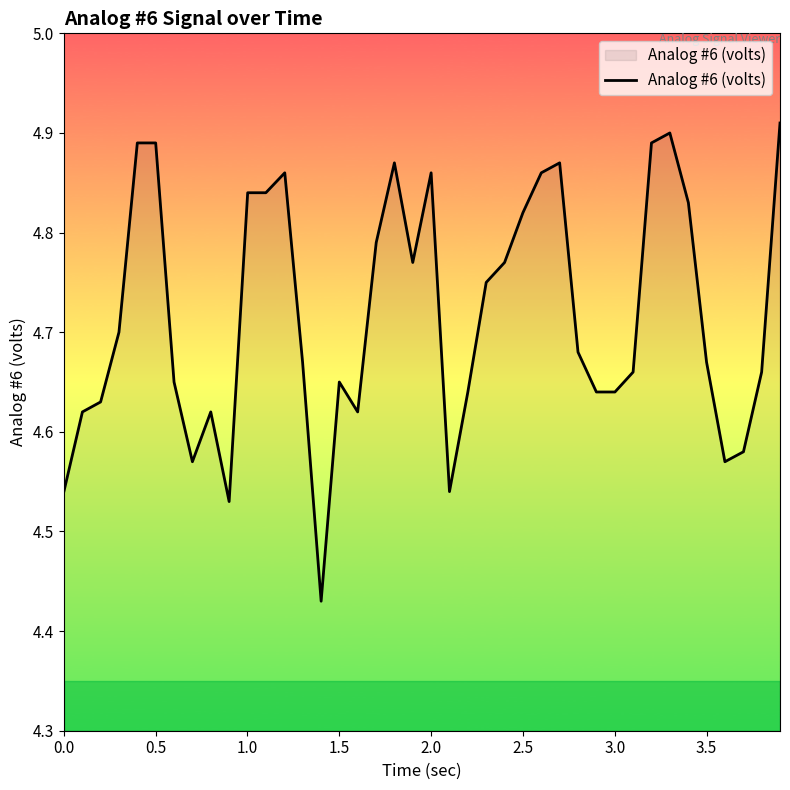

Is this an area chart (filled region under the line)?

Yes